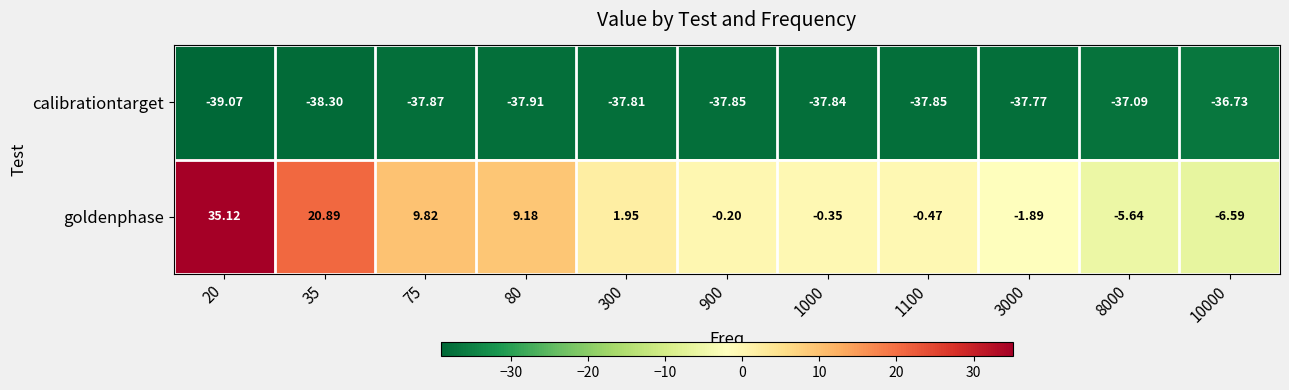

Between 1000 and 1100, which series saw the biggest shift?

goldenphase